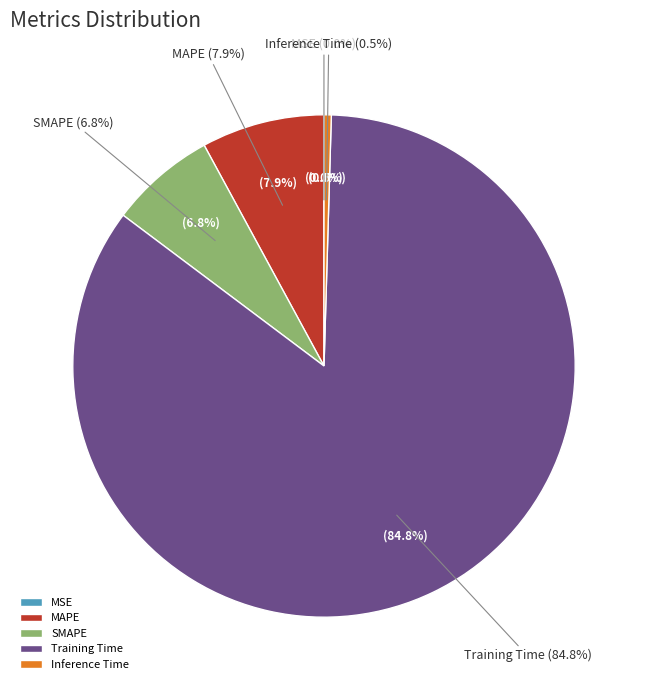

How many segments does this pie chart have?

5